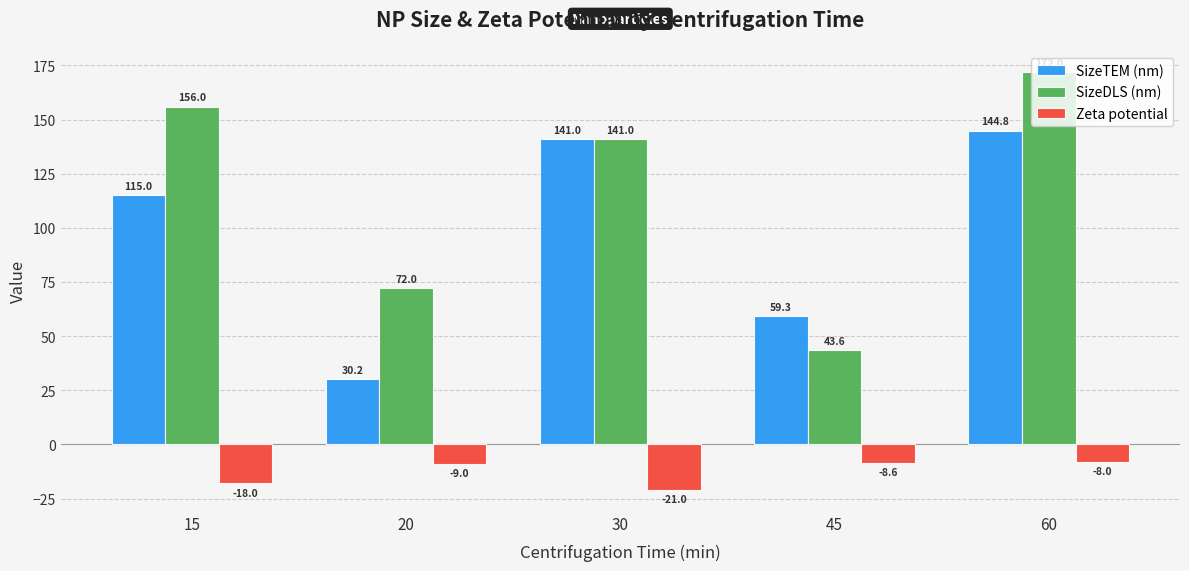

The SizeDLS (nm) series shows 209.7 at 15. True or false?

False